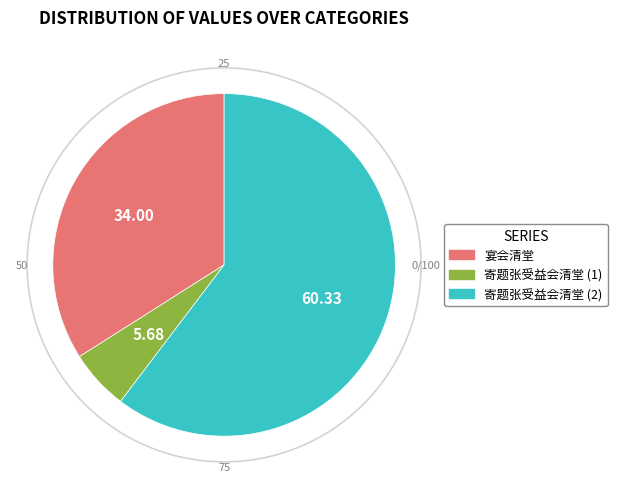

What is the largest slice in the pie chart?

寄题张受益会清堂 (2)